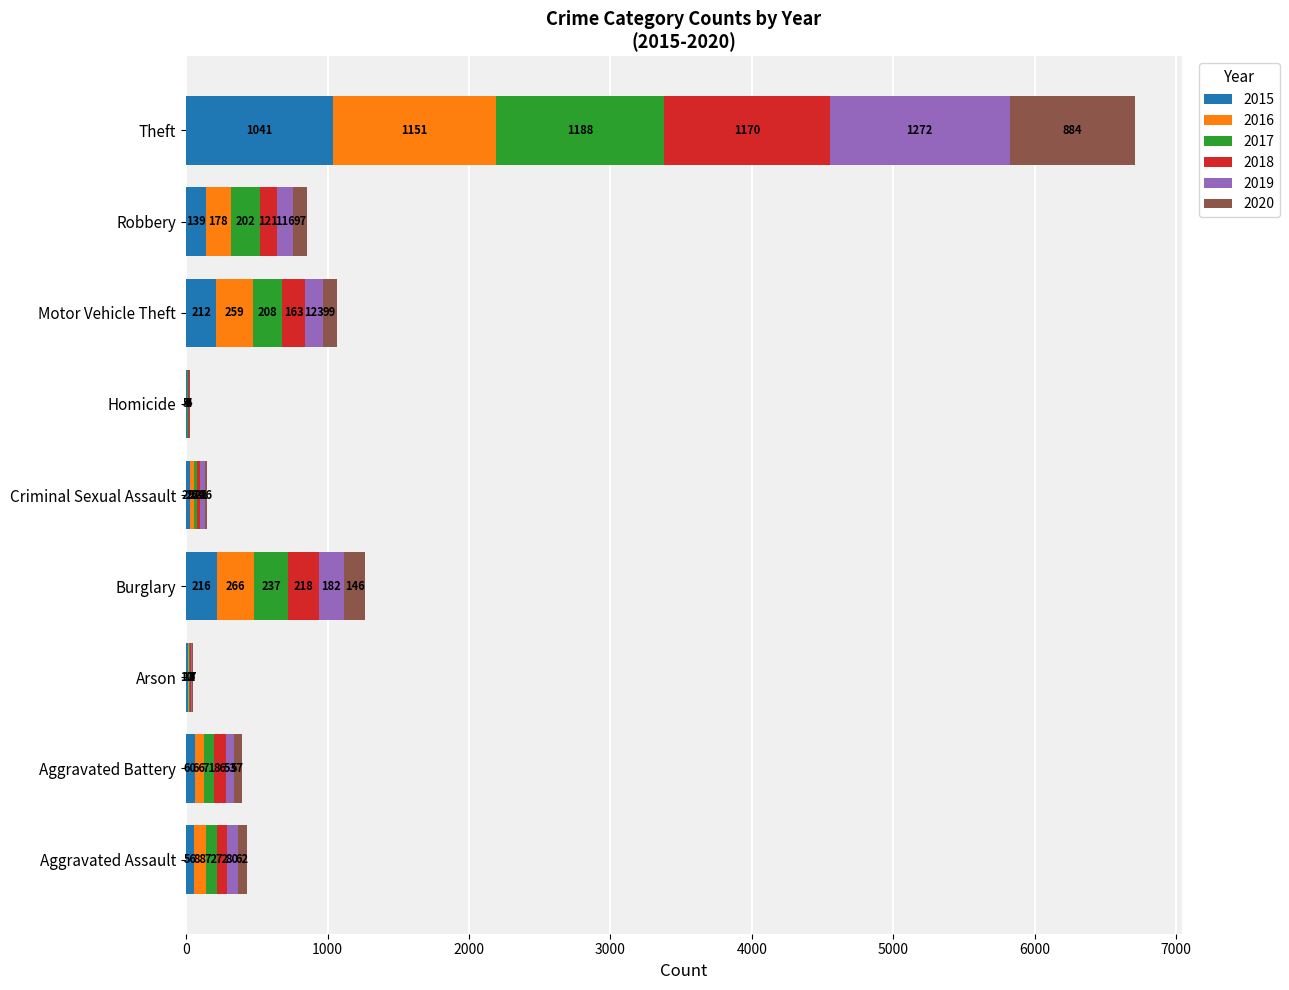

Count the number of data series in this chart.

6